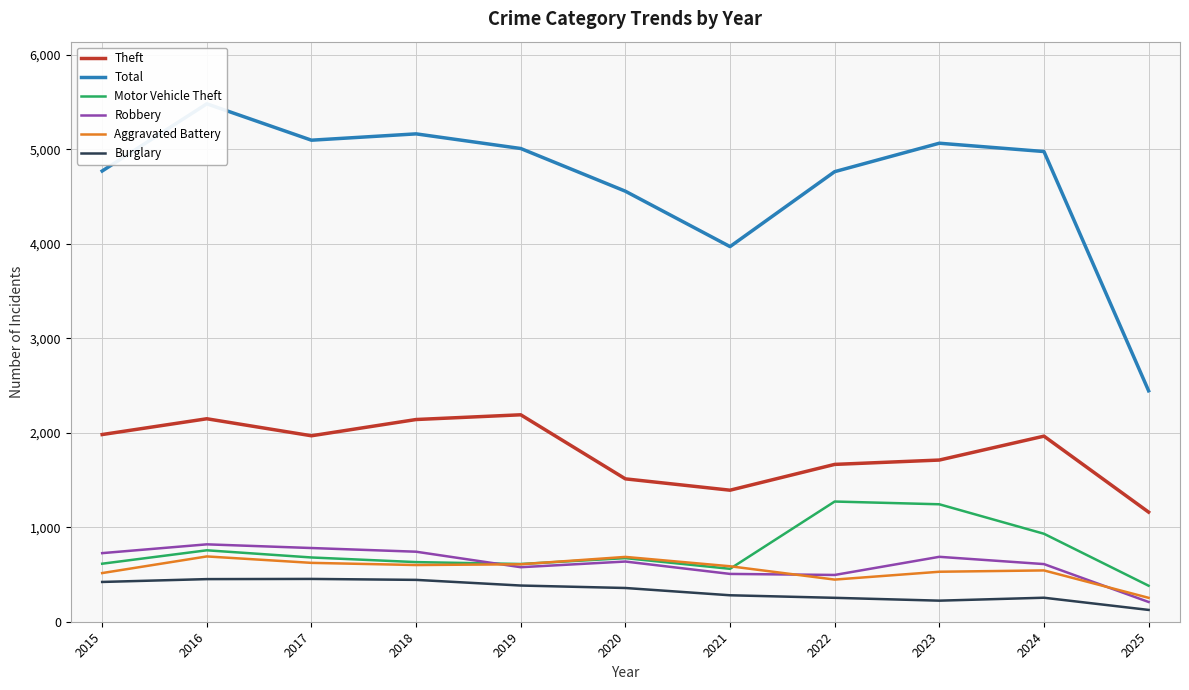

True or false: Robbery has a value of 819 at 2016.

True